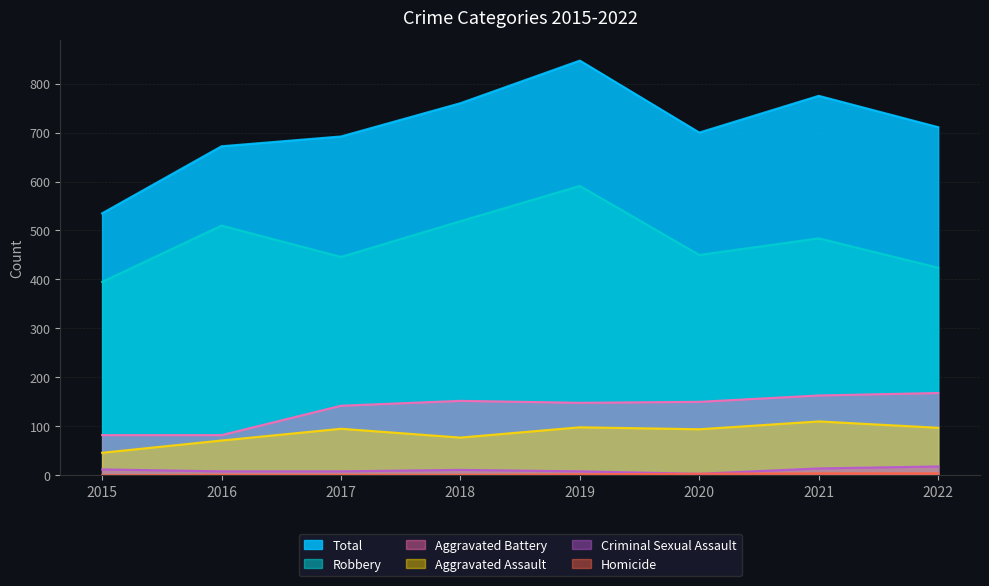

How many data points in Criminal Sexual Assault are less than 11?

4